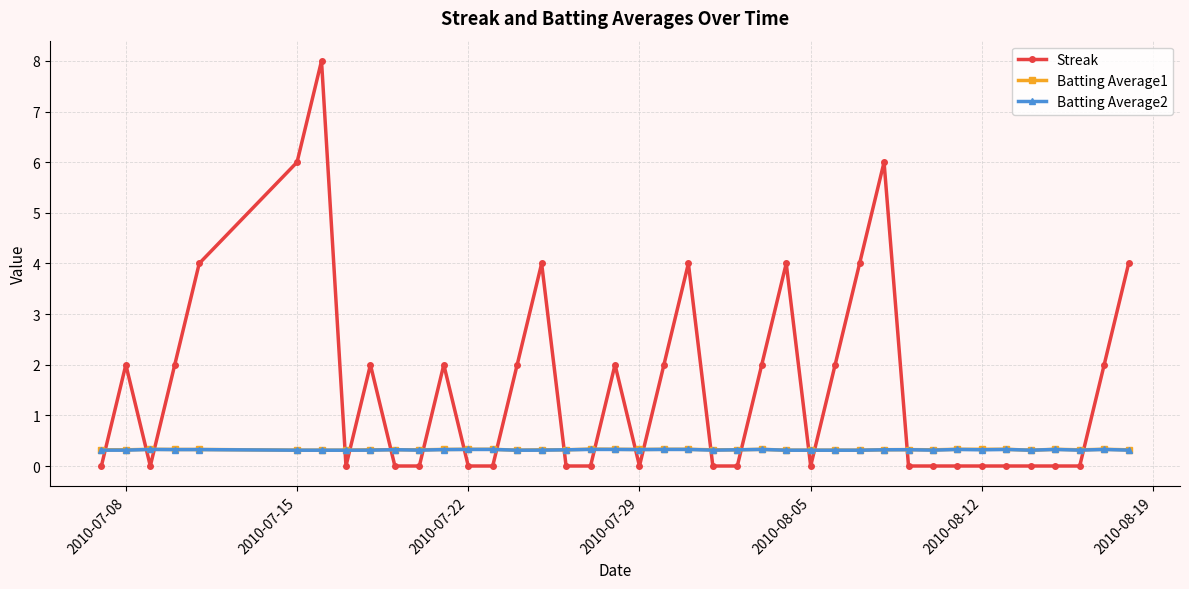

What is the greatest value displayed?

8.0